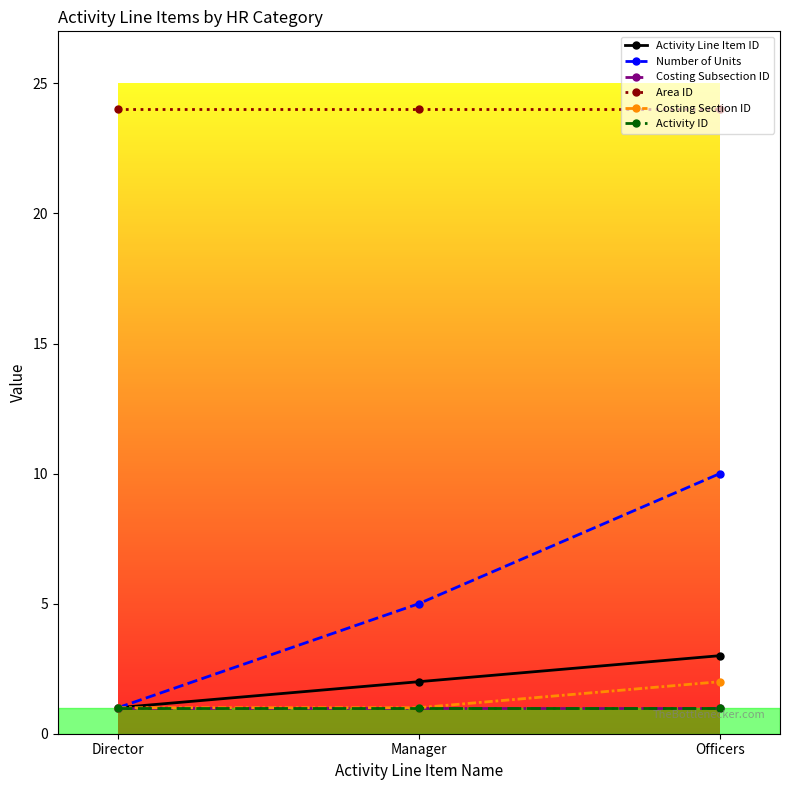

Does the chart display data point markers on the line(s)?

Yes